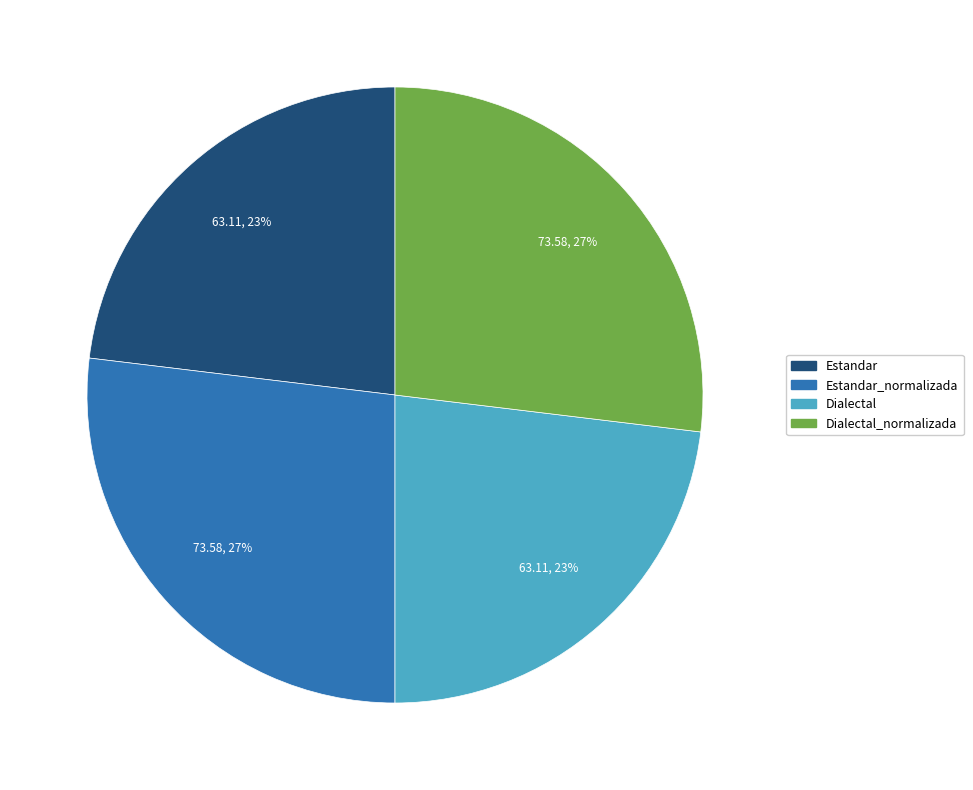

Is it true that Estandar is 13% of the pie?

False